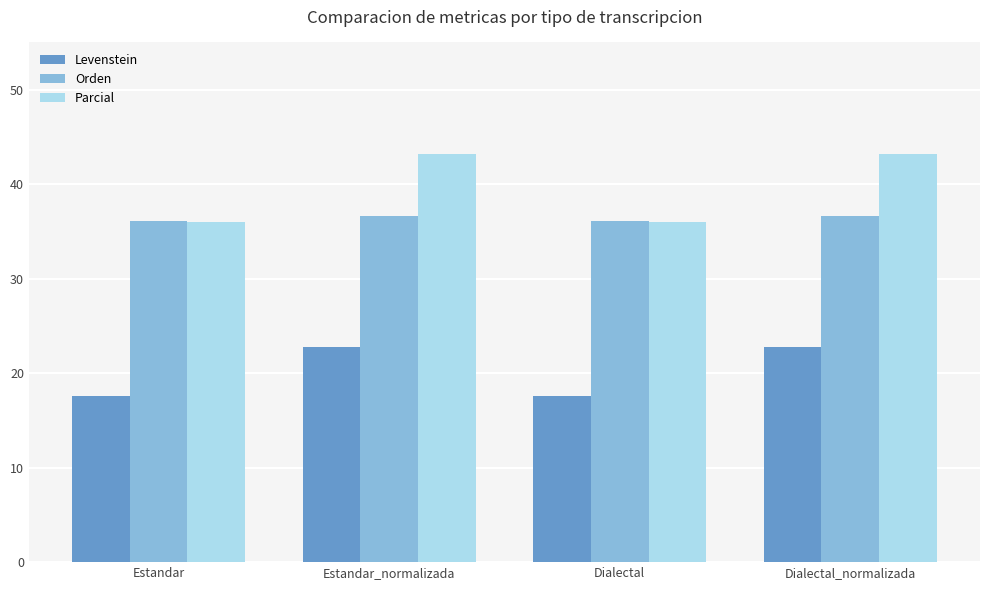

Rank the series by their average value, from highest to lowest.

Parcial, Orden, Levenstein